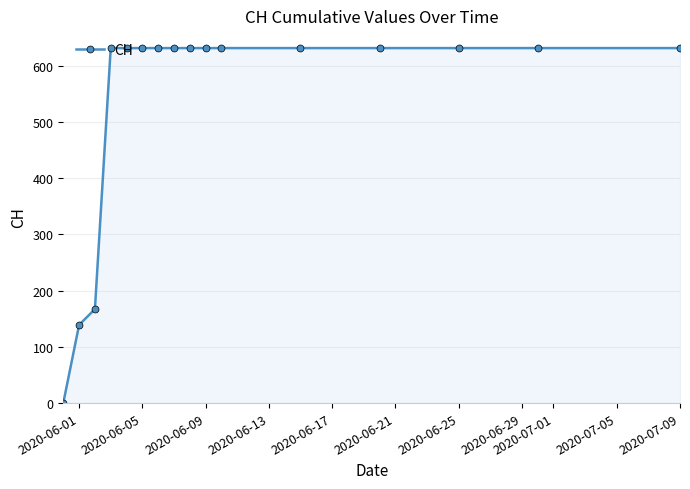

What is the difference between the second highest and minimum values?

631